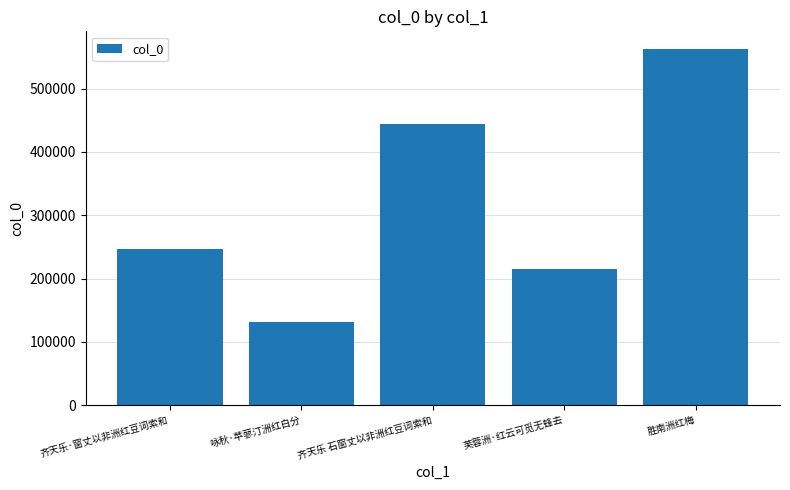

Read the value at 咏秋·苹蓼汀洲红白分, to the nearest 100.

131300